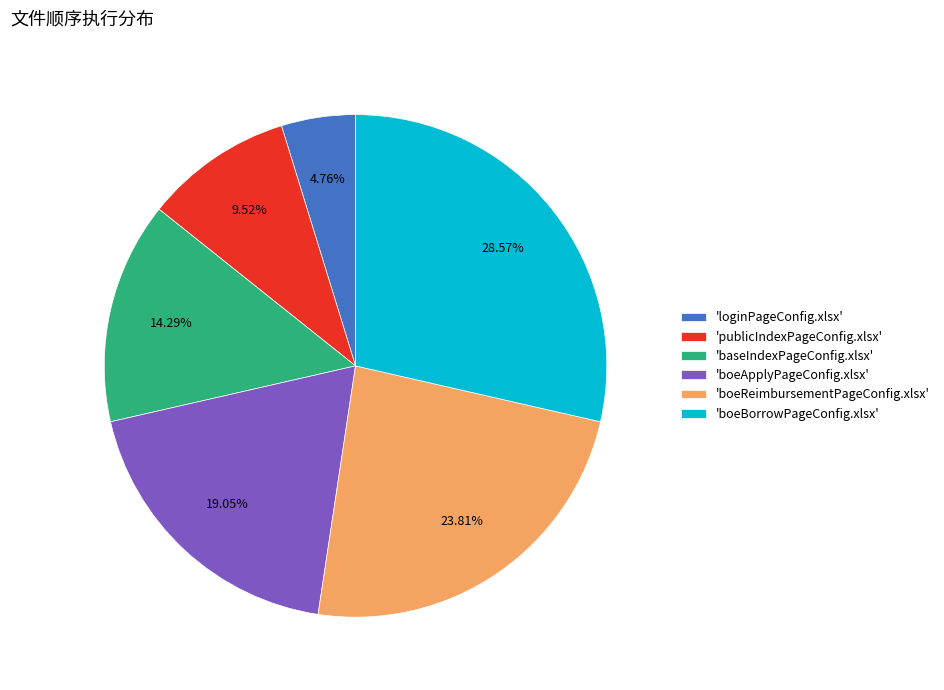

To the nearest percent, what is the difference between the largest and smallest slice percentages?

24%